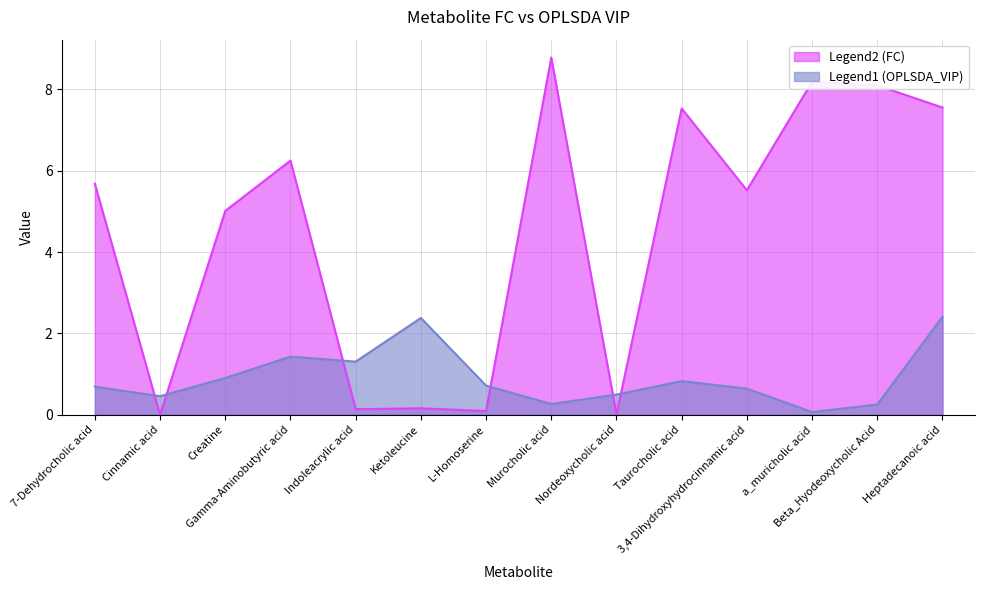

What is the difference between the highest and lowest values at Heptadecanoic acid?

5.1